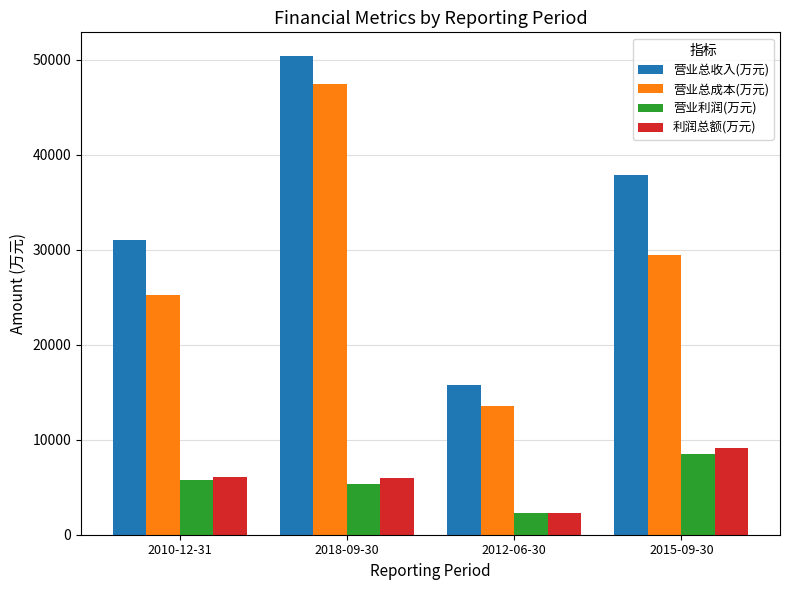

Is it true that 营业总成本(万元) equals 47462 at 2018-09-30?

True